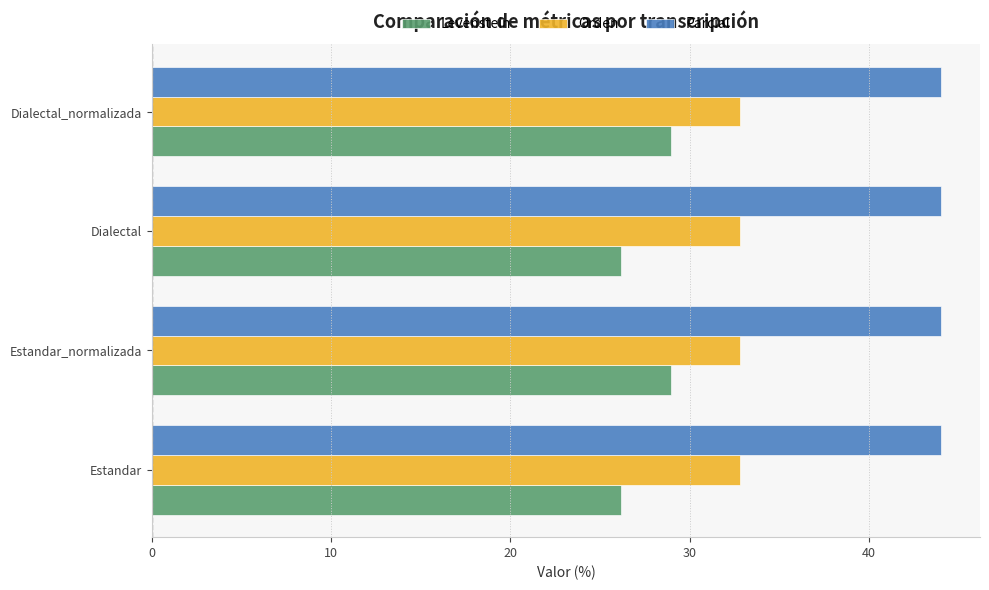

What is the average value of the Orden series?

32.8